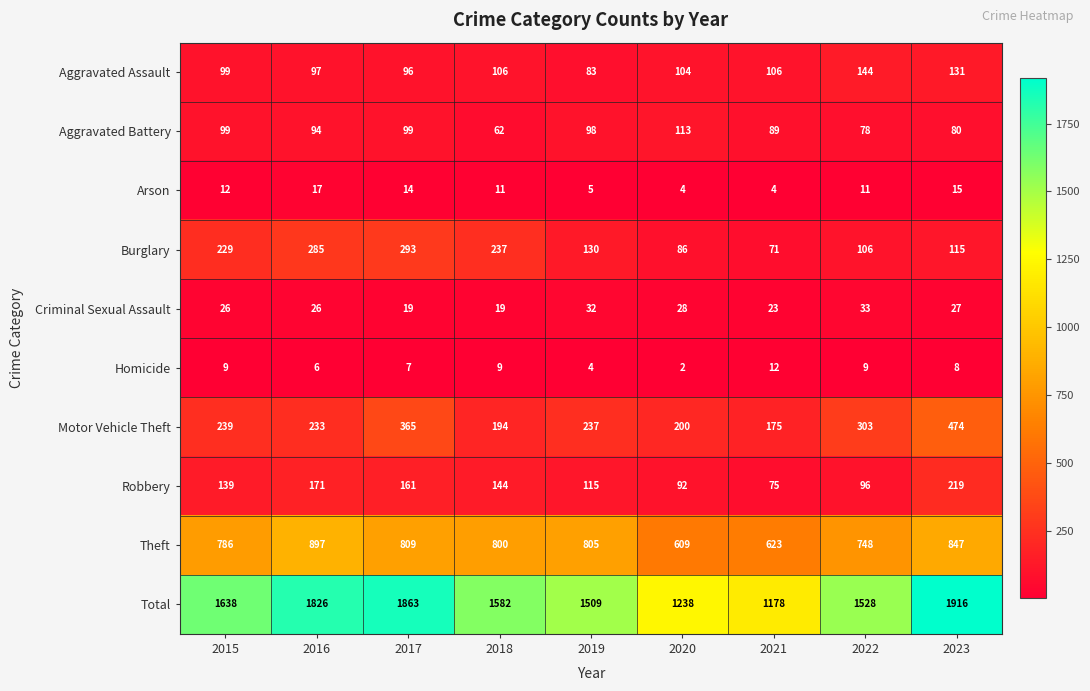

What is the lowest value of the Robbery series?

75